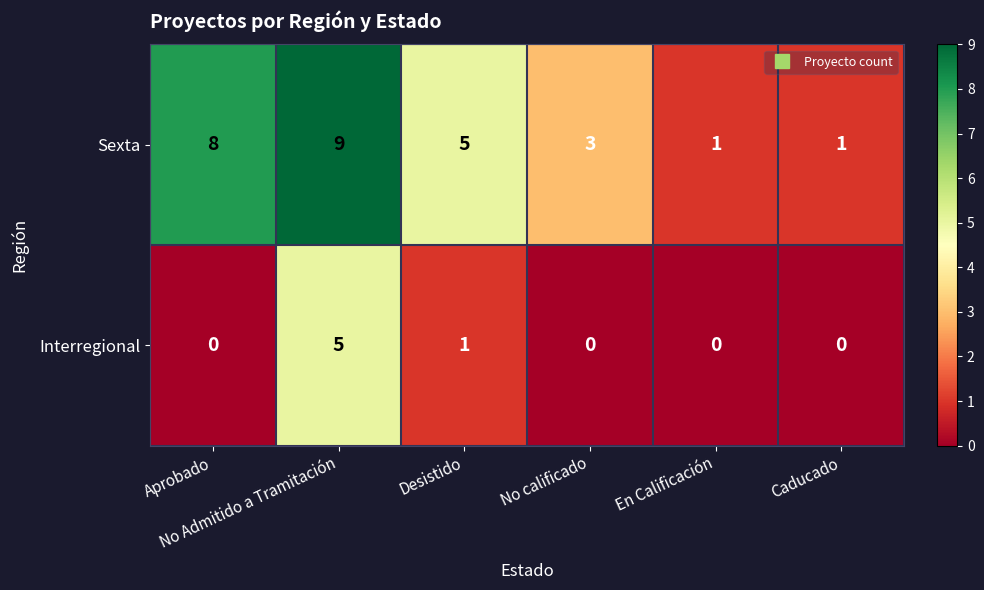

Which series changed the most between No Admitido a Tramitación and En Calificación?

Sexta